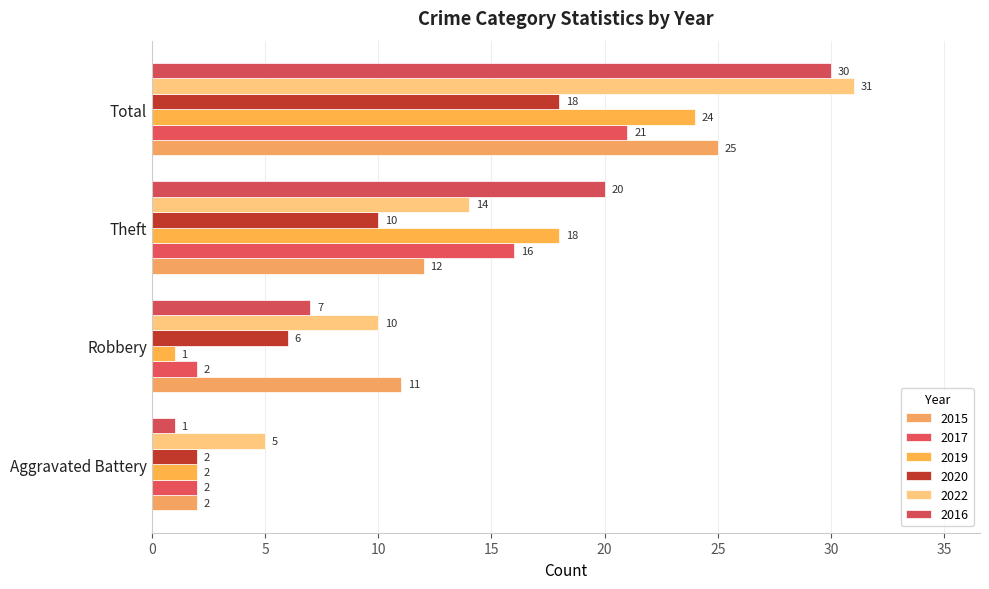

Reading left to right, list all the values displayed in this chart.

2015: 2	11	12	25
2017: 2	2	16	21
2019: 2	1	18	24
2020: 2	6	10	18
2022: 5	10	14	31
2016: 1	7	20	30